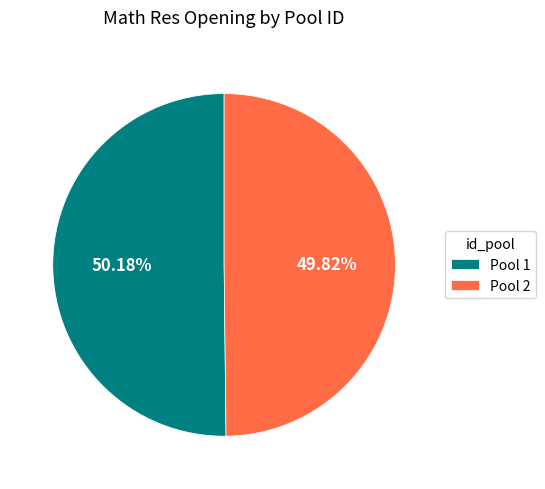

Approximately how many times larger is the value at Pool 2 compared to Pool 1?

1.0